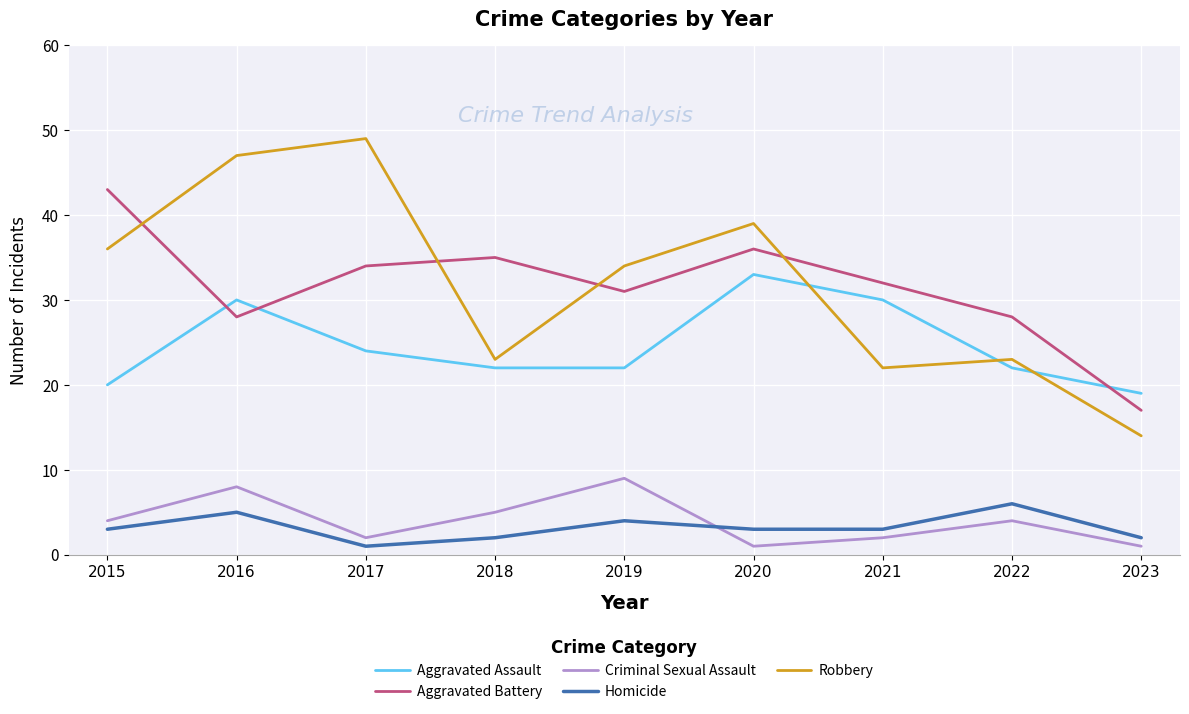

Is the value of Aggravated Battery at 2020 greater than the value of Robbery at 2019?

Yes